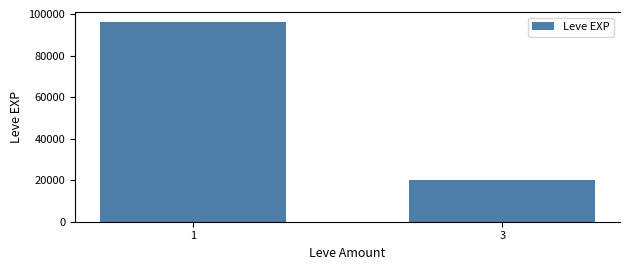

What is the value of the 1st bar from the left?

96080